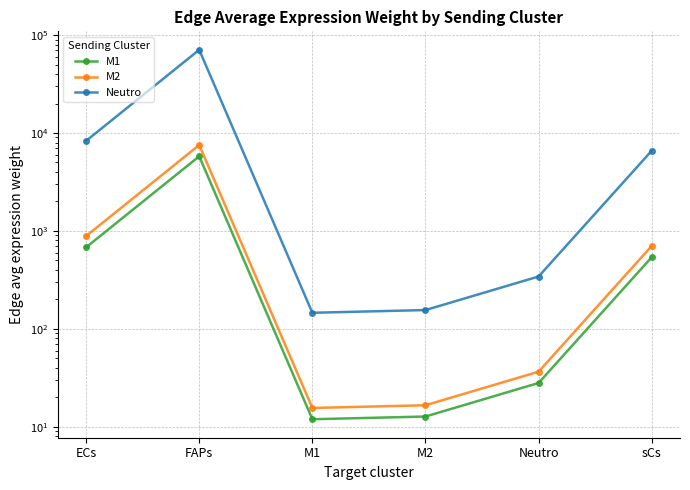

In M2, how many points are higher than both neighbors (excluding endpoints)?

1